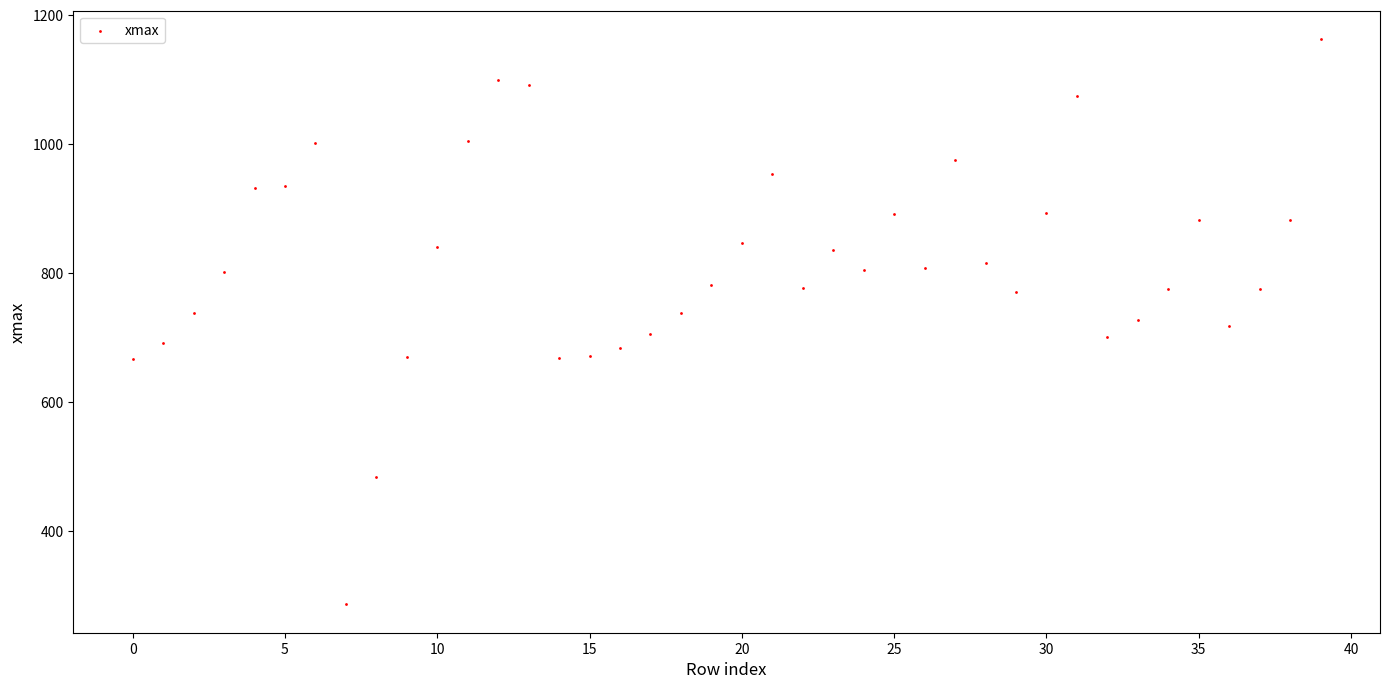

What is the range of Y values (max minus min)?

877